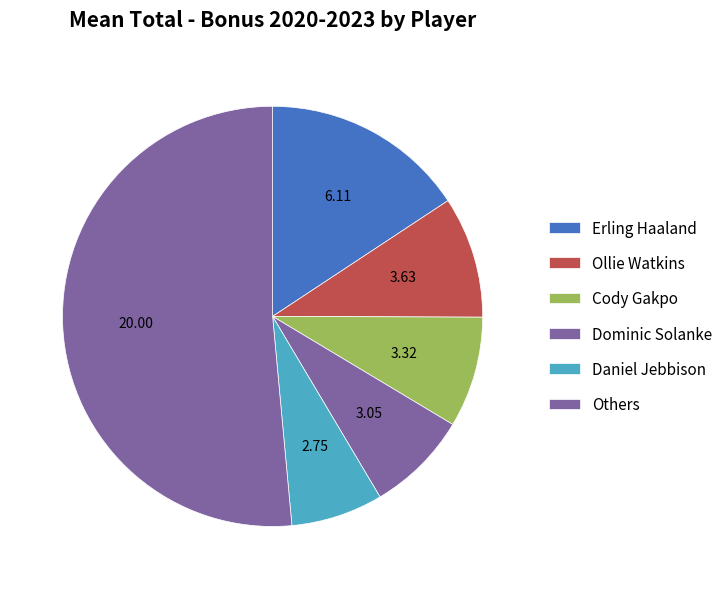

How many segments does this pie chart have?

6